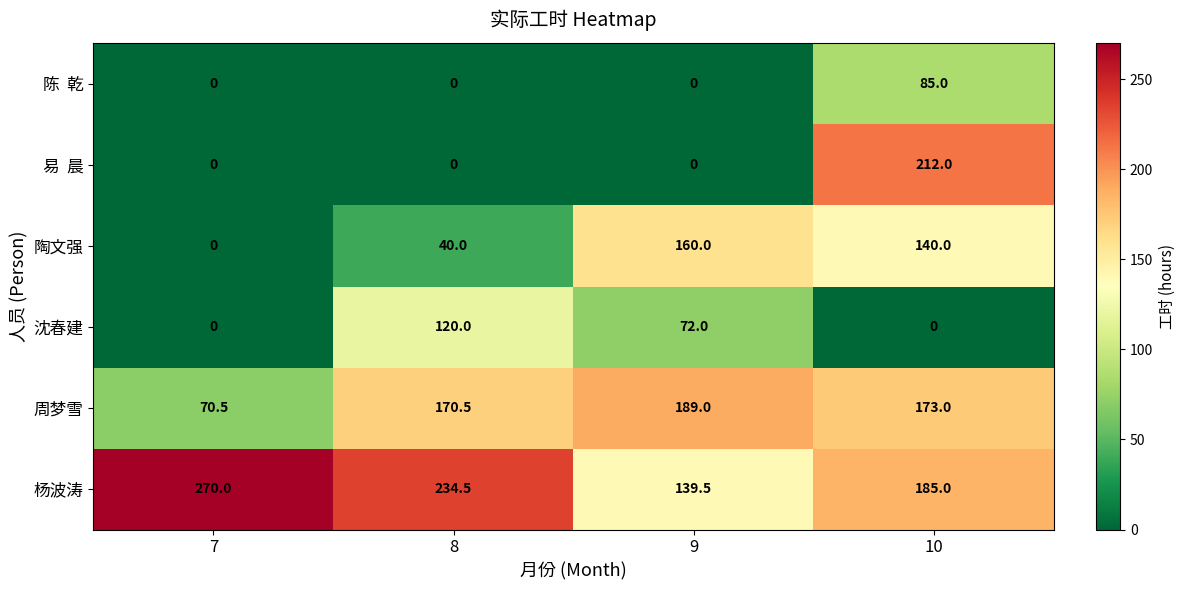

Which series has the largest total across all categories?

杨波涛